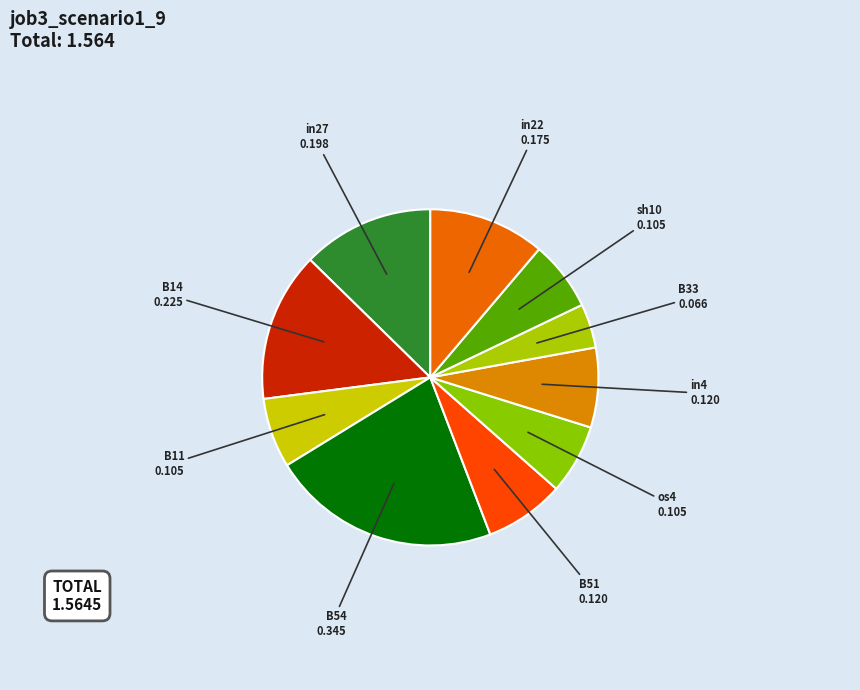

To the nearest percent, what portion does B54 represent?

22%